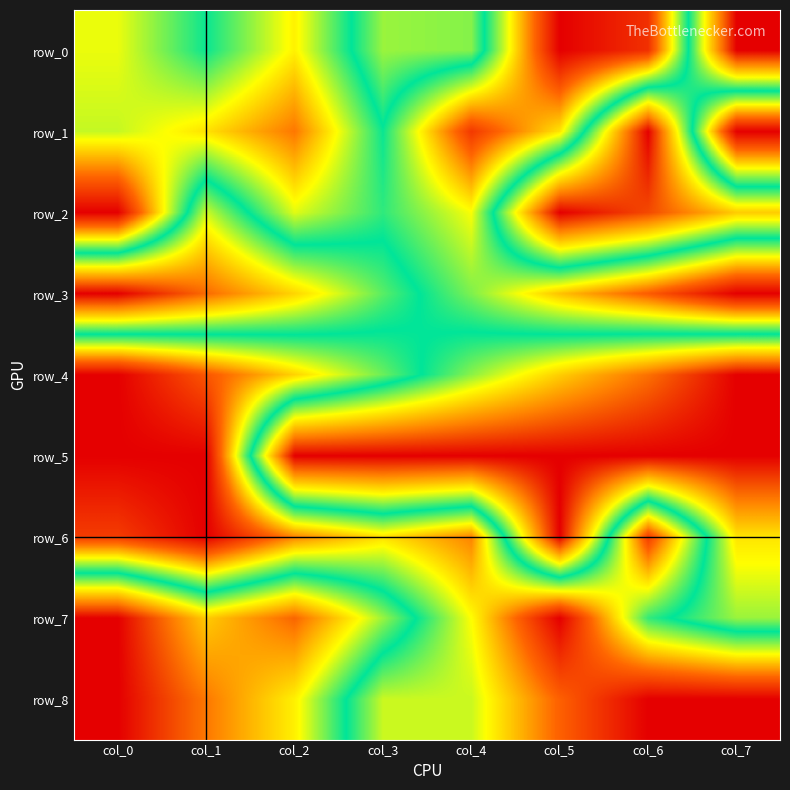

Is the value of row_4 at col_5 greater than the value of row_6 at col_3?

Yes